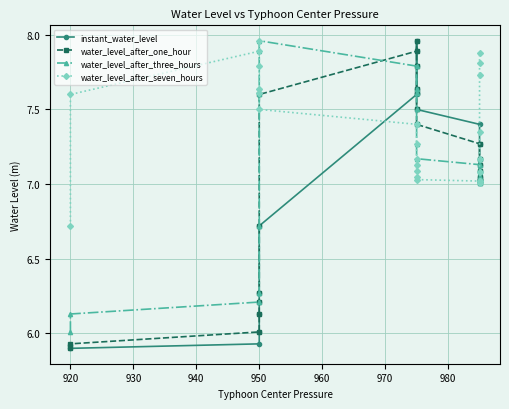

How many lines are shown in the chart?

4